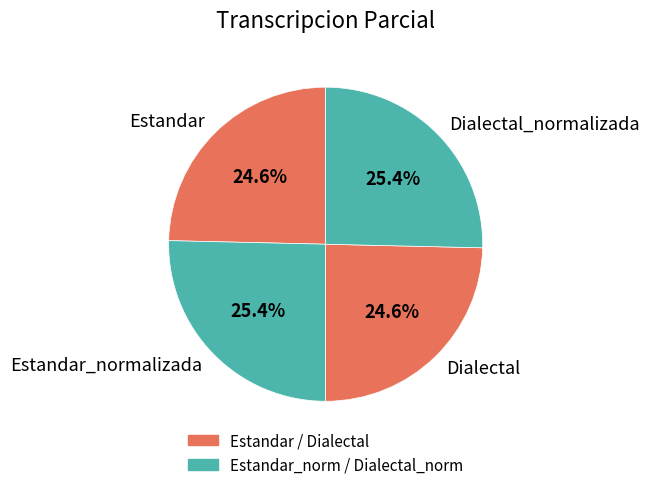

Is there any slice that represents more than half of the pie?

No